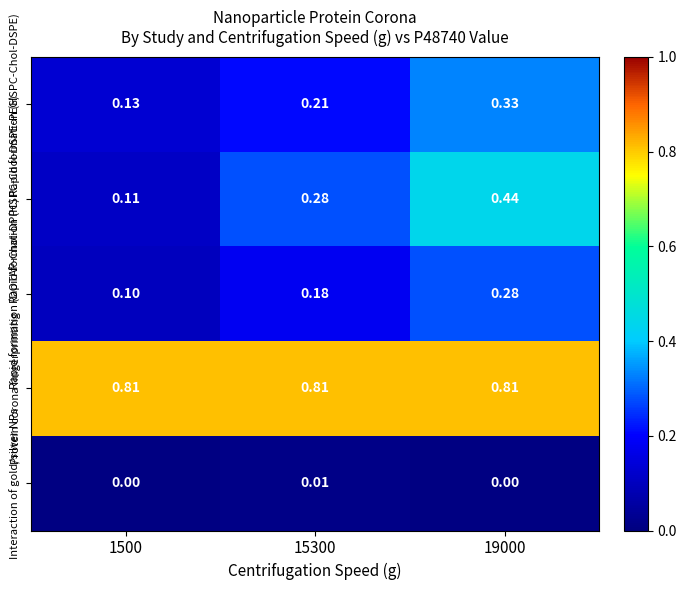

Which series has the largest total across all categories?

Protein corona fingerprinting